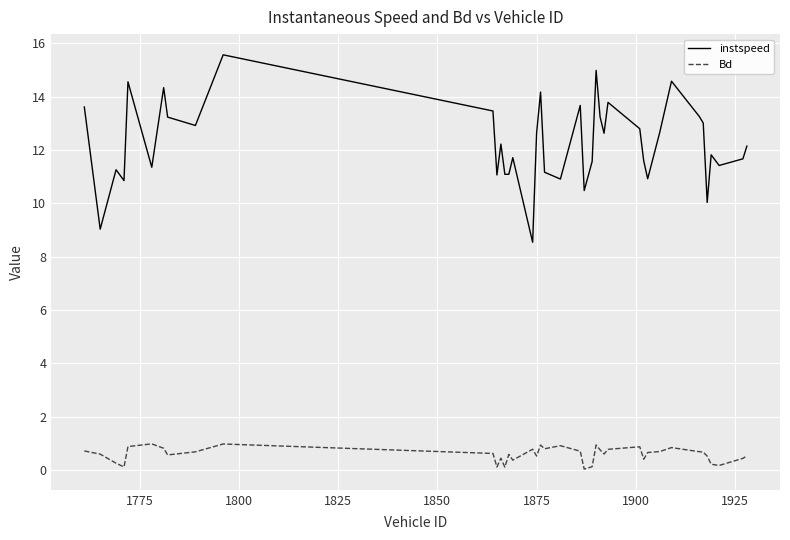

List the series in order of their peak value, highest first.

instspeed, Bd